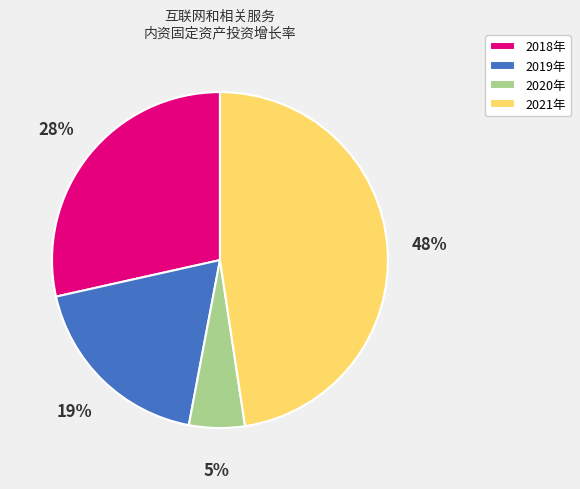

Rank the categories by value from highest to lowest.

2021年, 2018年, 2019年, 2020年